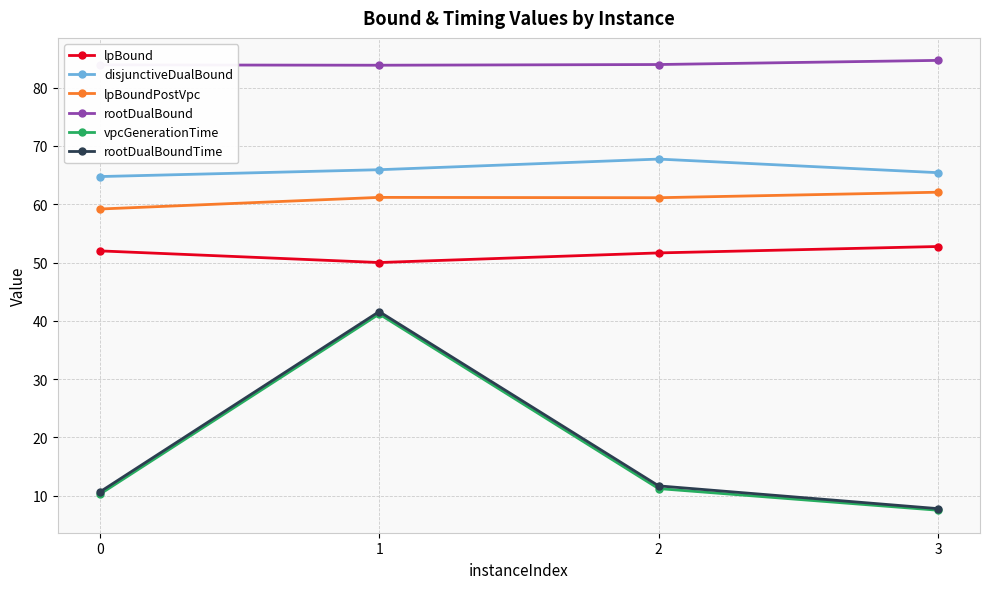

Is it true that rootDualBoundTime equals 55.8 at 1?

False